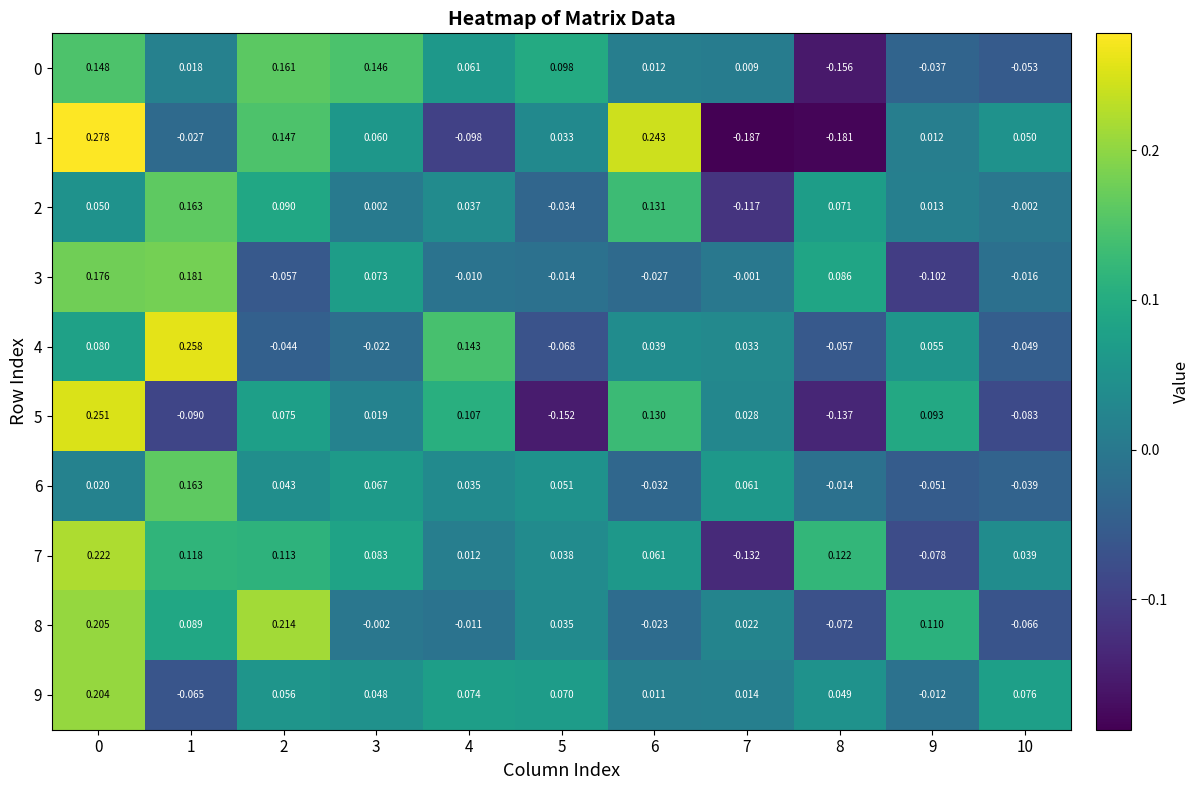

Is the value of 2 at 4 greater than the value of 1 at 0?

No